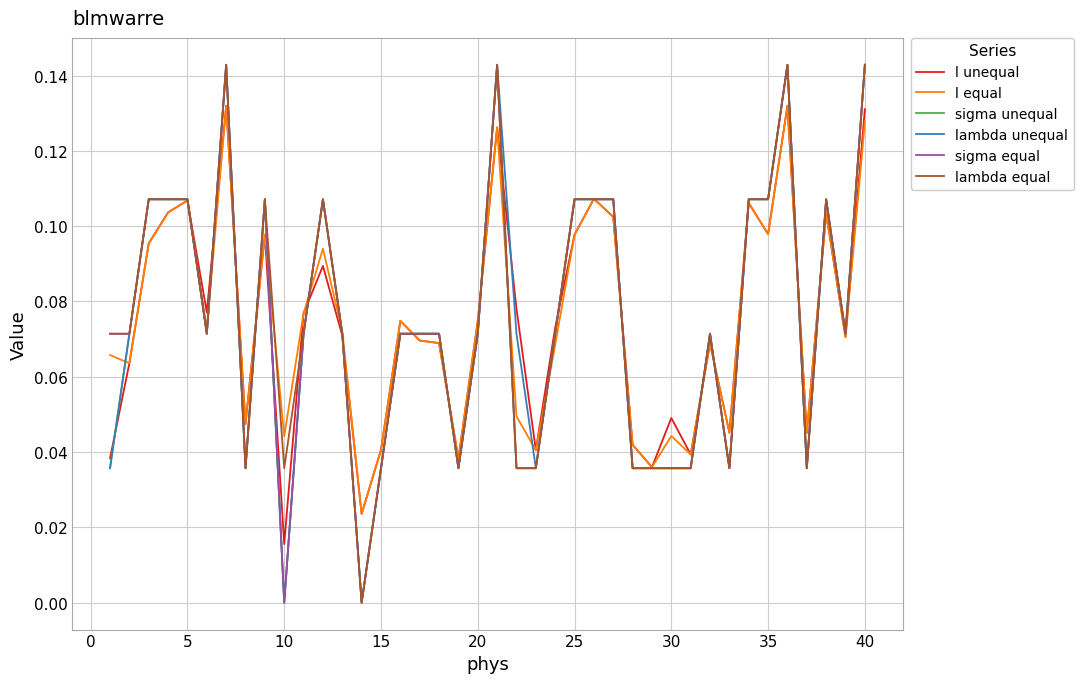

What is the value of the sigma unequal point at the 3rd from the left?

0.1